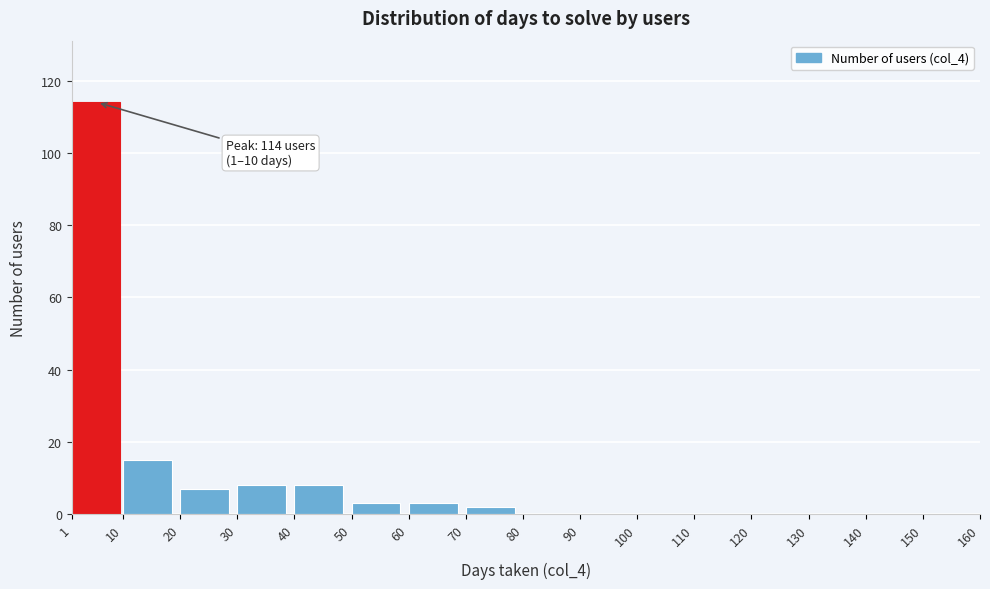

Which range on the x-axis has the tallest bar?

1 to 10